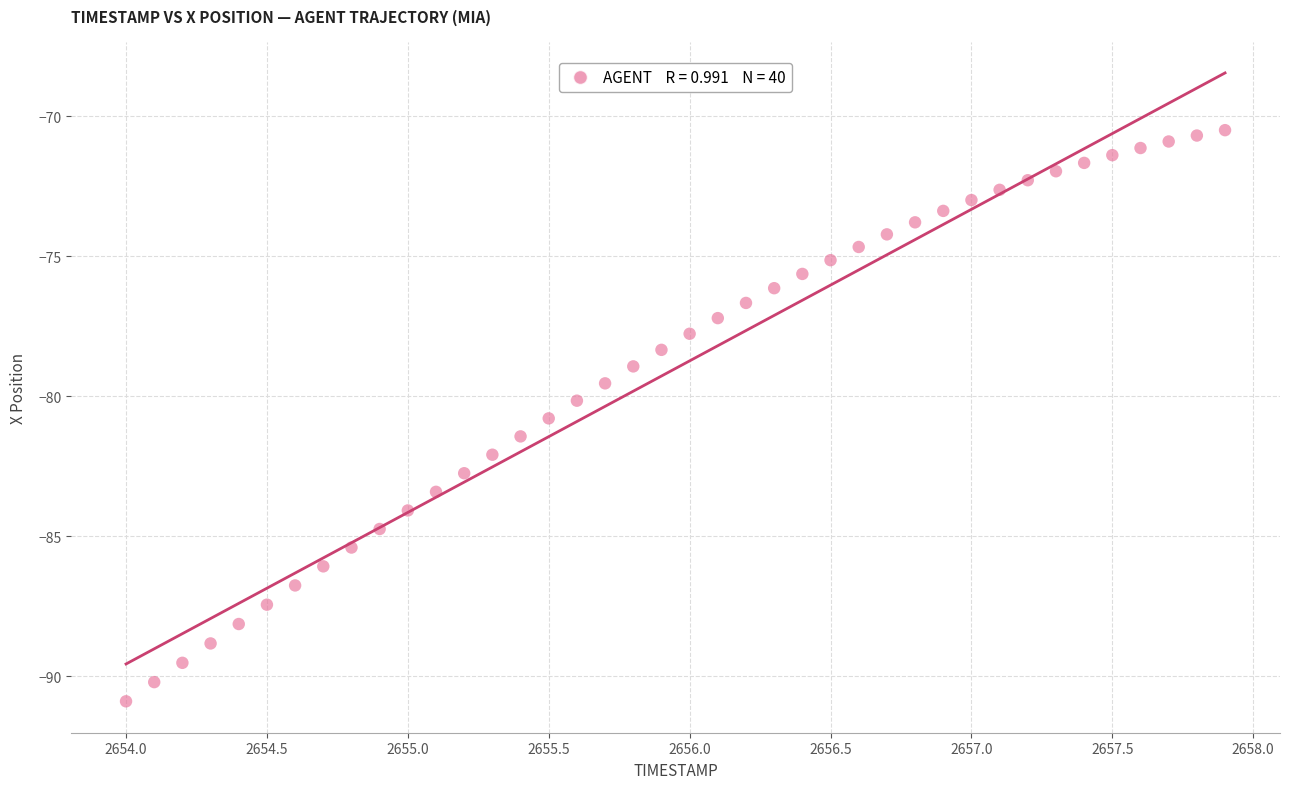

What is the range of X values (max minus min)?

3.9